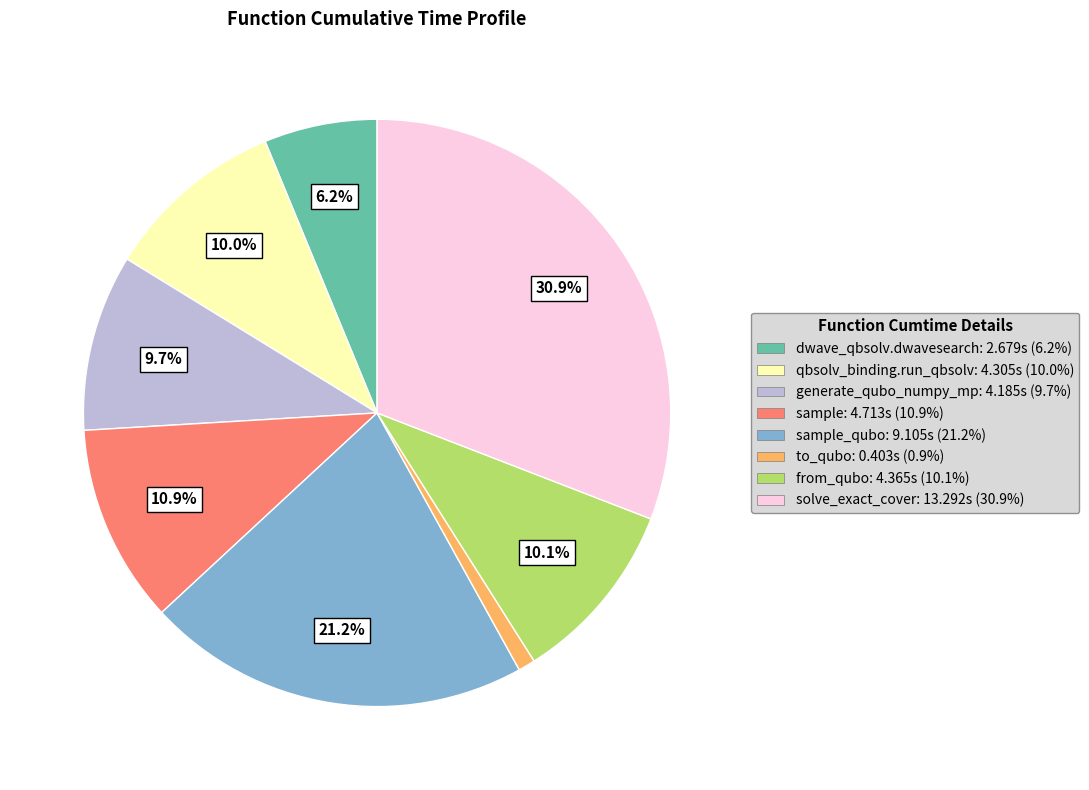

Is there a majority slice in this chart?

No